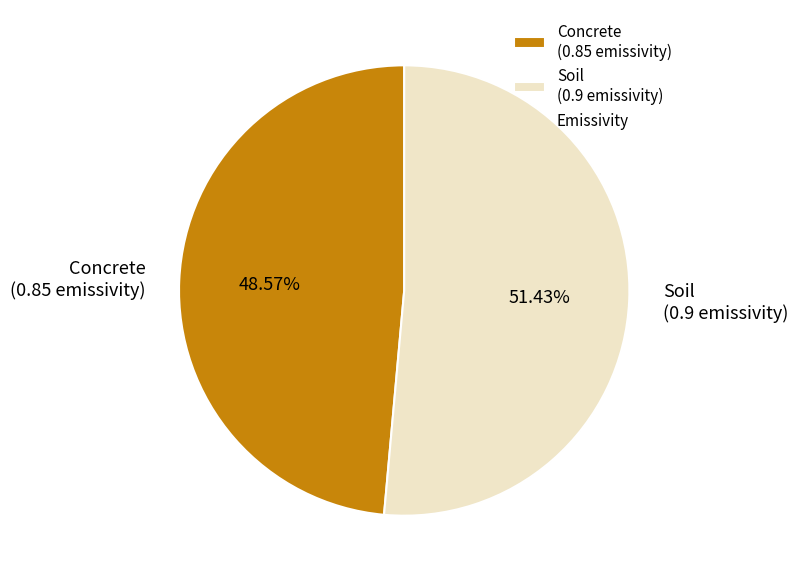

To the nearest percent, what is the difference between the largest and smallest slice percentages?

3%